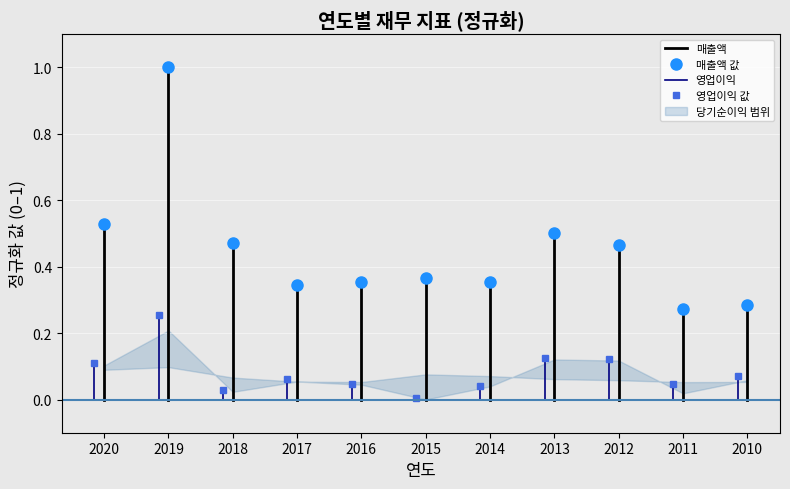

Which series has the largest total across all categories?

매출액